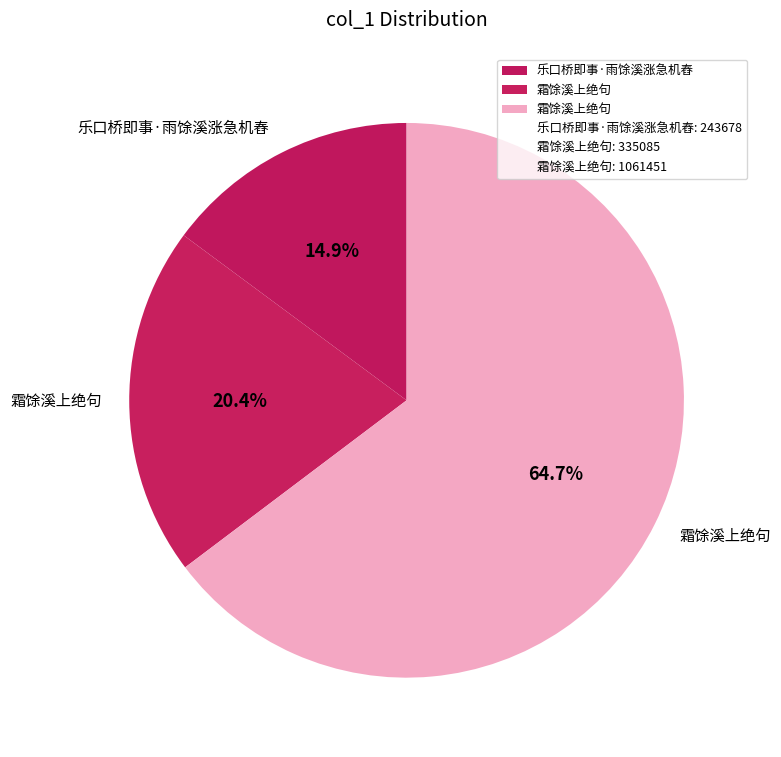

To the nearest percent, what is the average slice percentage?

33%